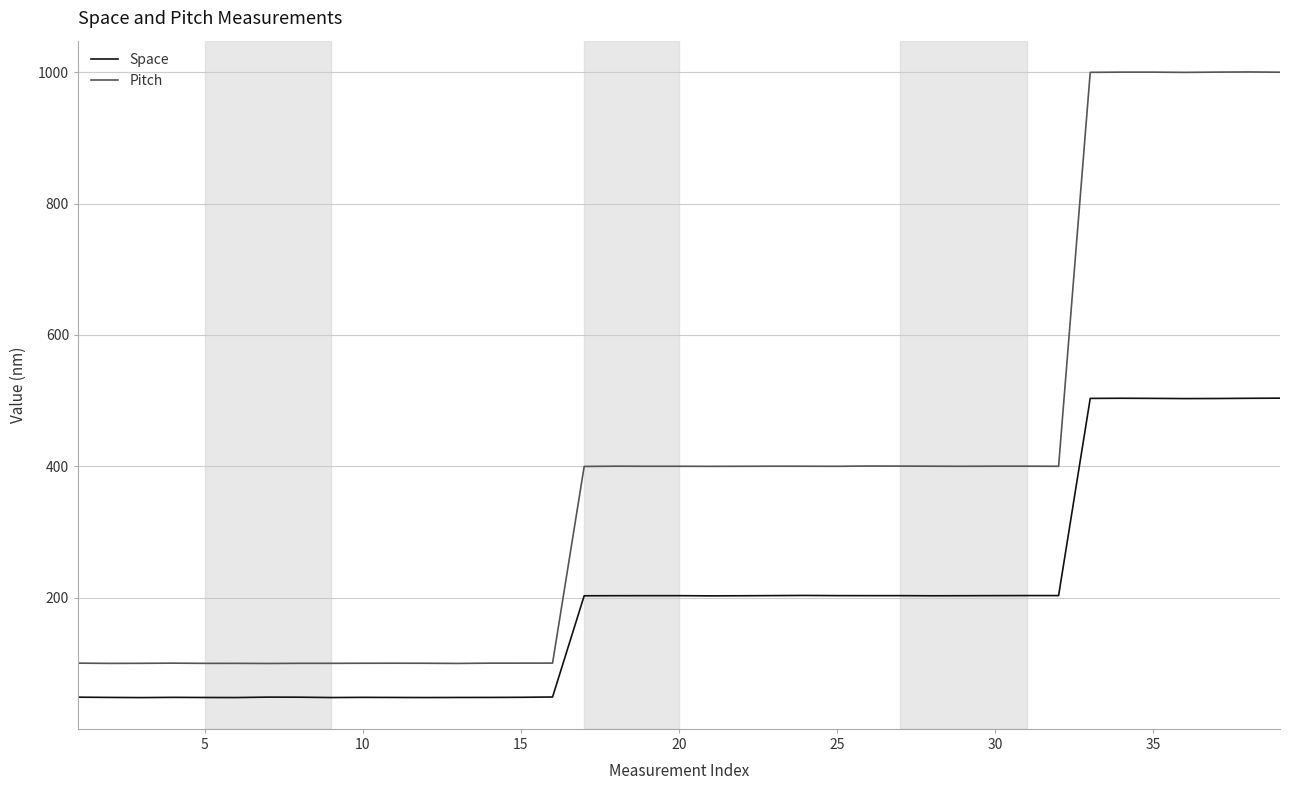

List the series in order of their overall mean, highest first.

Pitch, Space